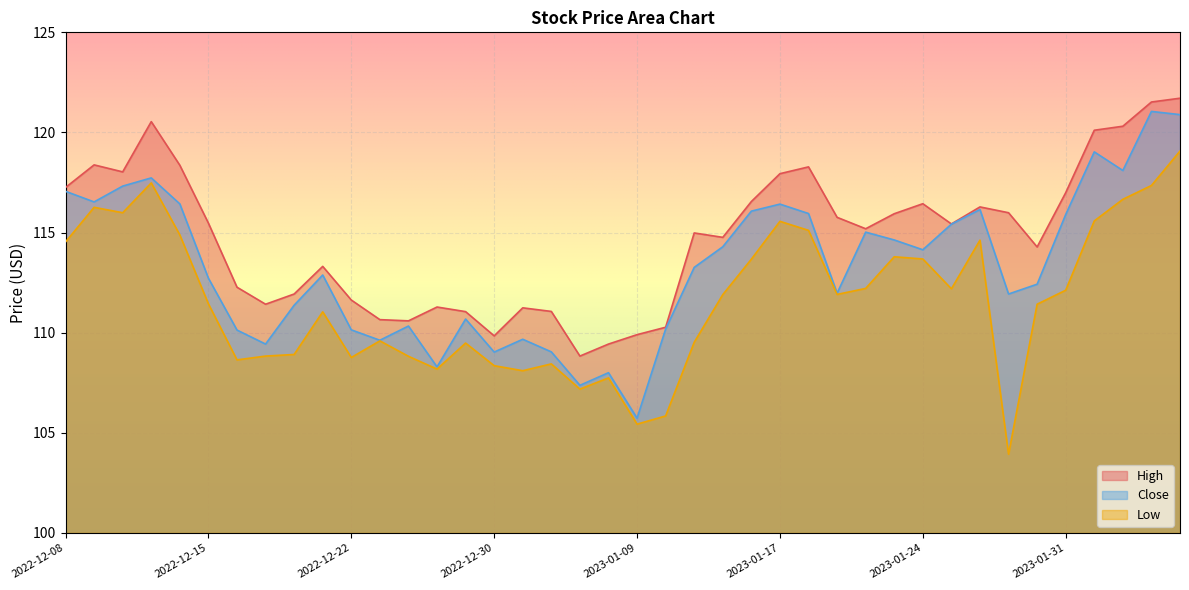

Which has a higher value, 2022-12-12 or 2023-01-26?

2022-12-12